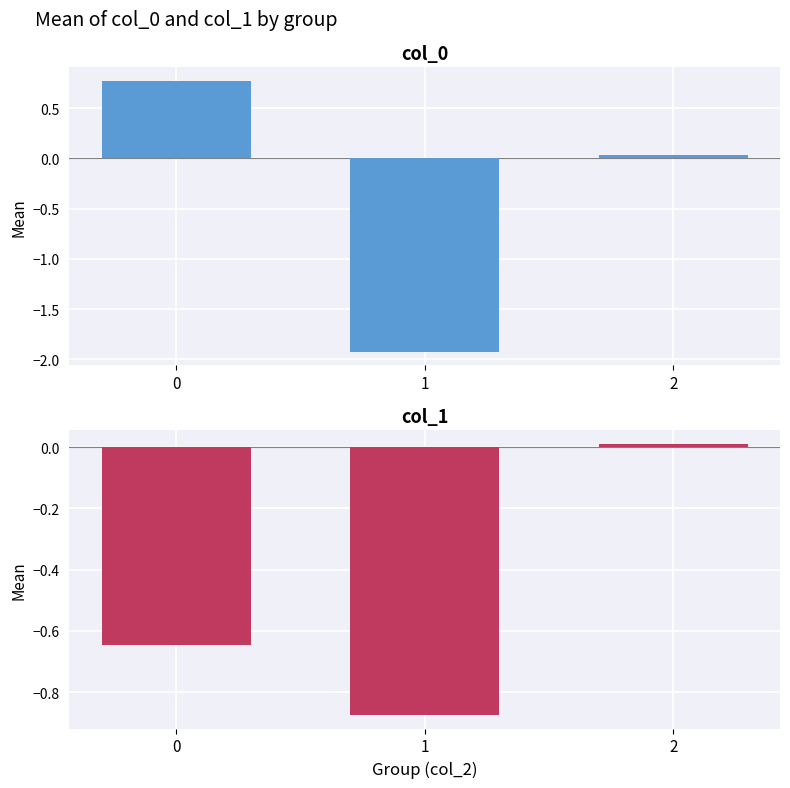

What is the average value of the col_1 series?

-0.5